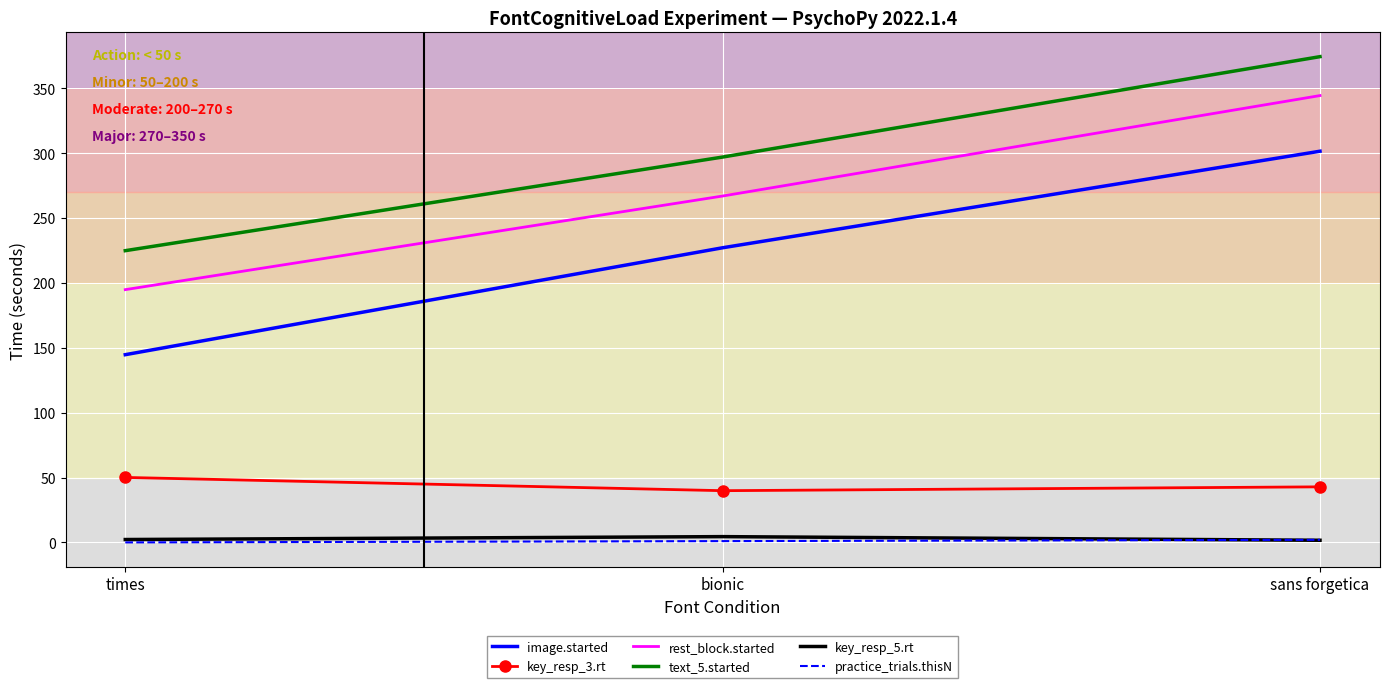

What is the sum of all image.started values?

673.1